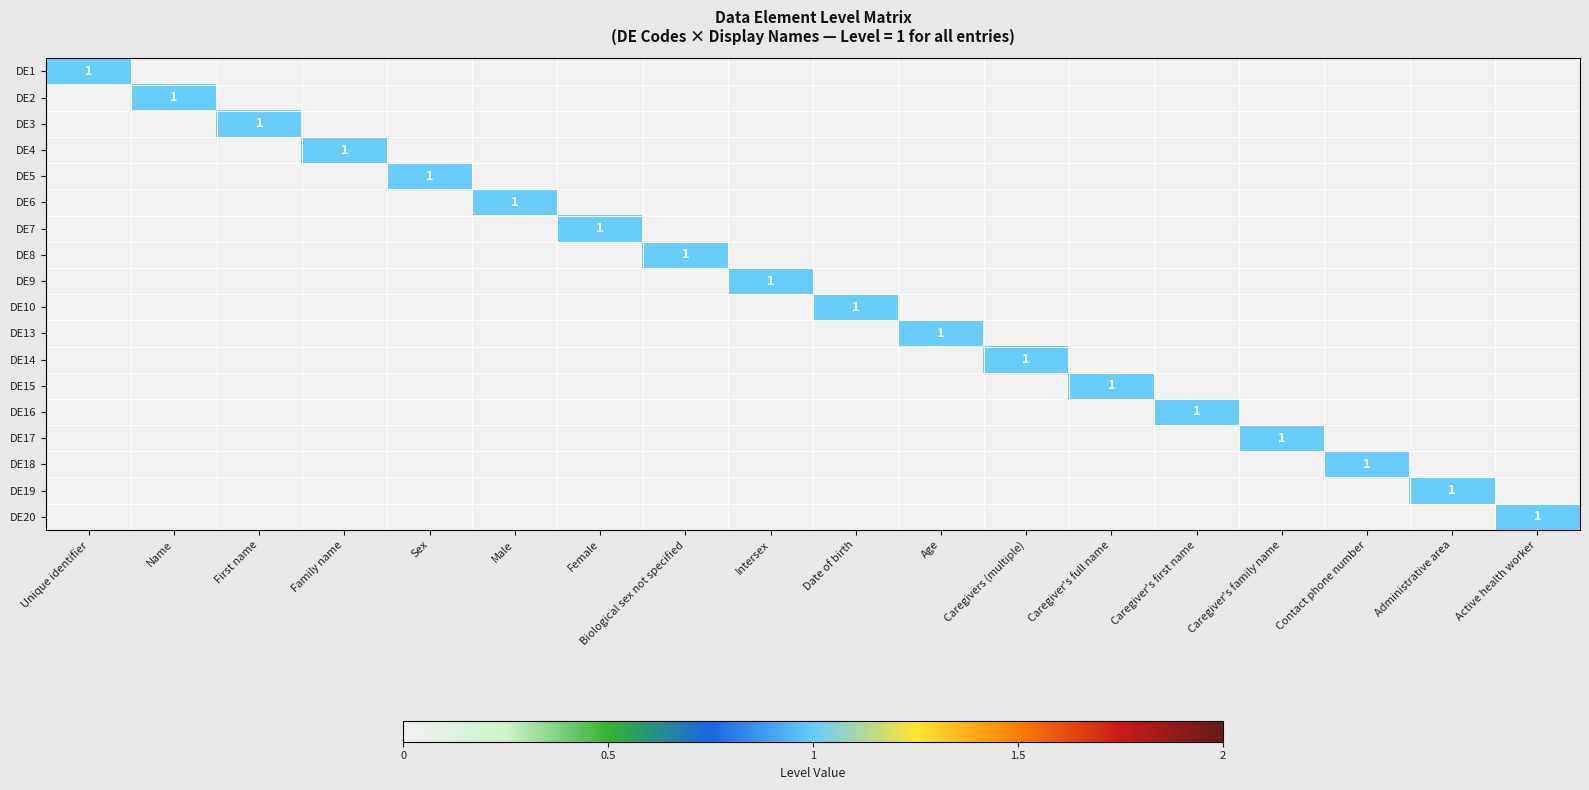

Between Family name and Caregiver's first name, which is larger?

Family name